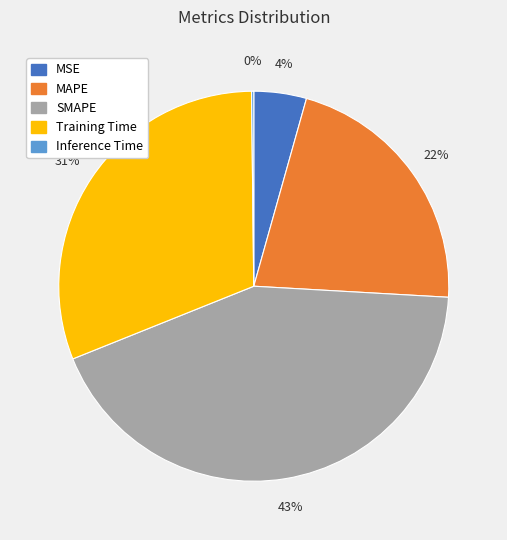

To the nearest percent, what is the average slice percentage?

20%